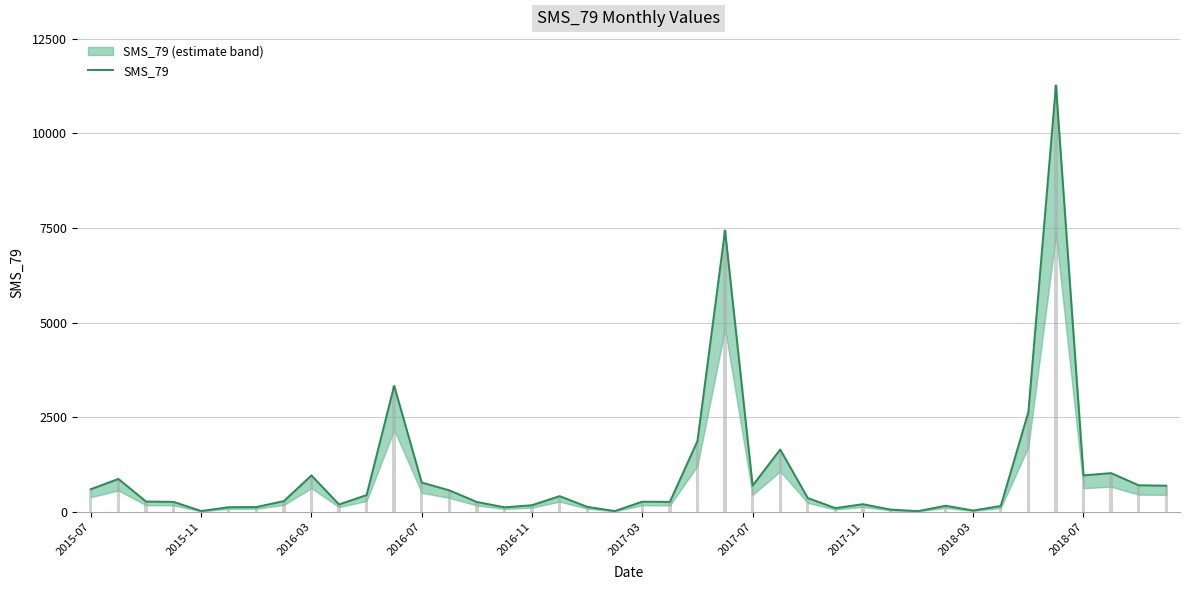

How many values exceed 288?

19